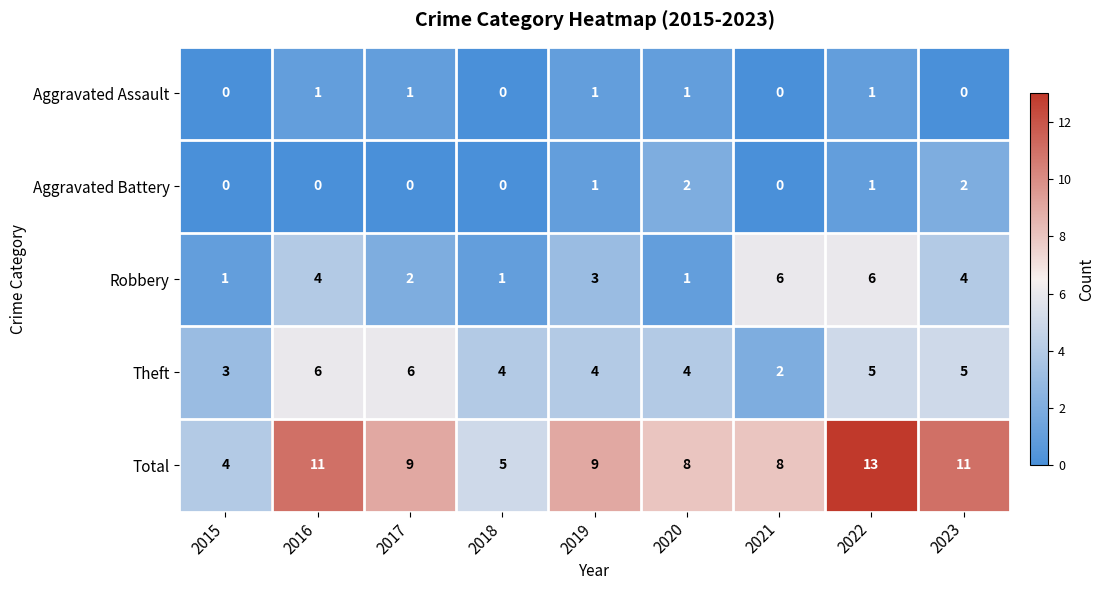

Where does the Robbery series first go above 3?

2016